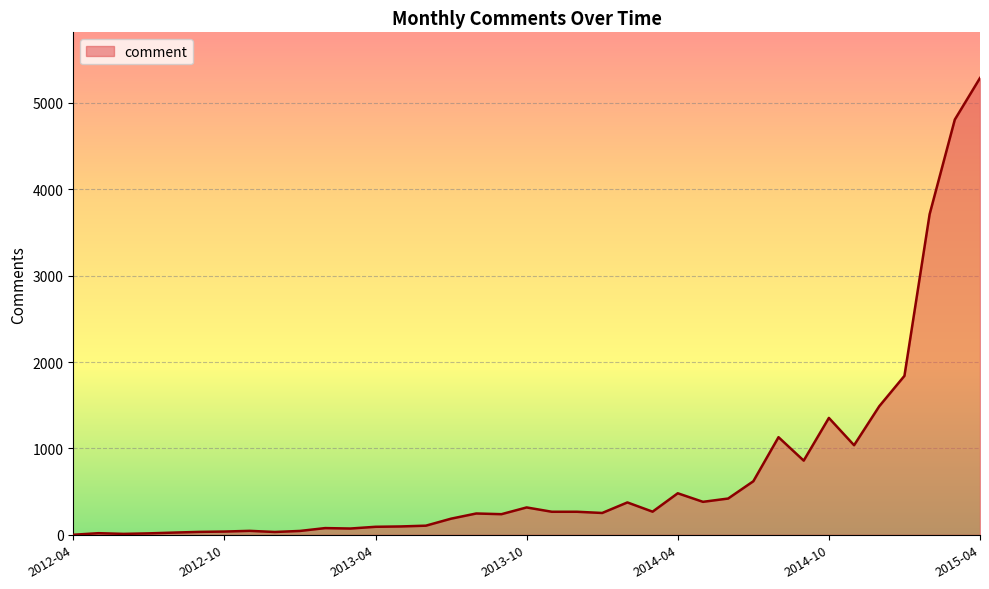

What is the maximum value shown in the chart?

5287